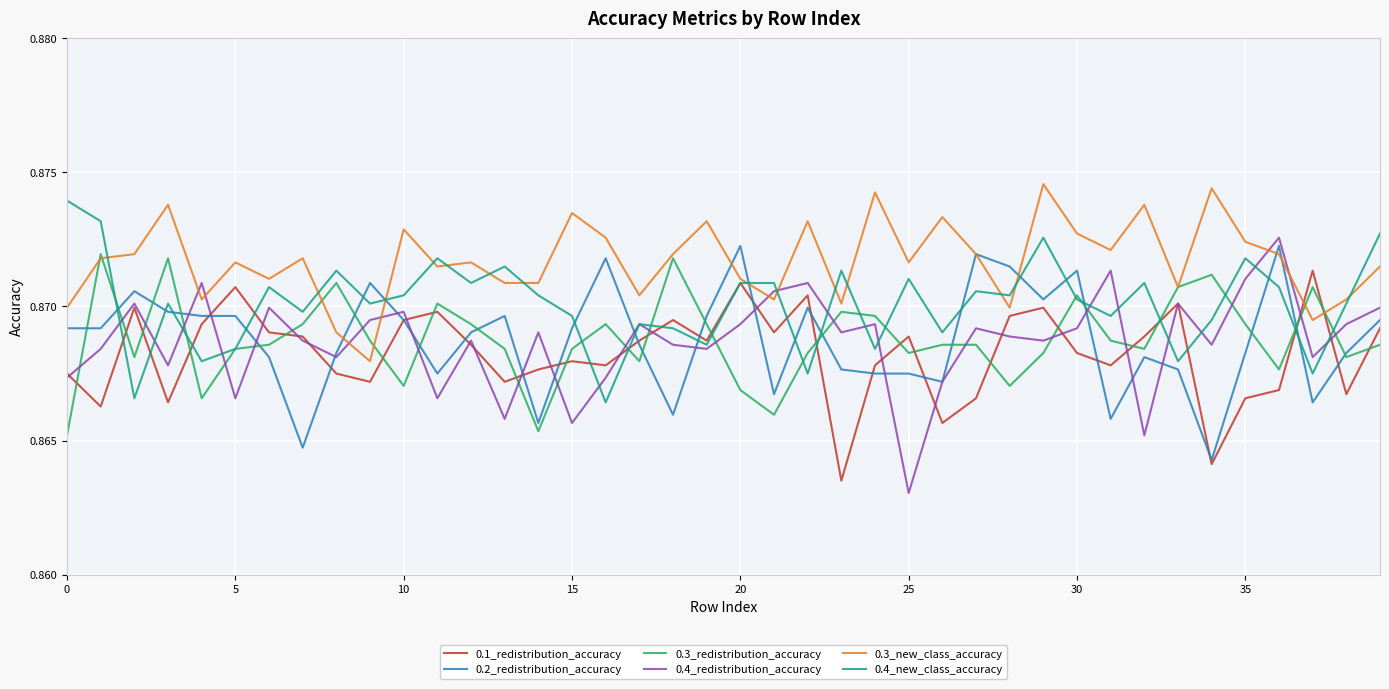

True or false: 0.1_redistribution_accuracy has more than 0 interior local peaks.

True